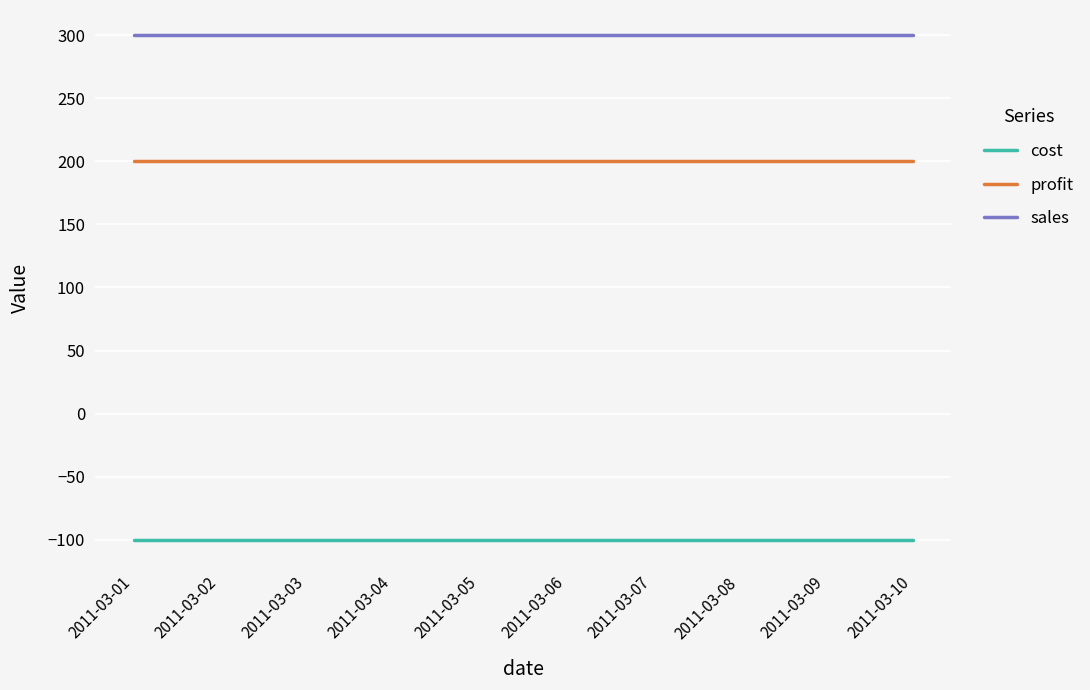

What is the spread (max minus min) of values at 2011-03-04?

400